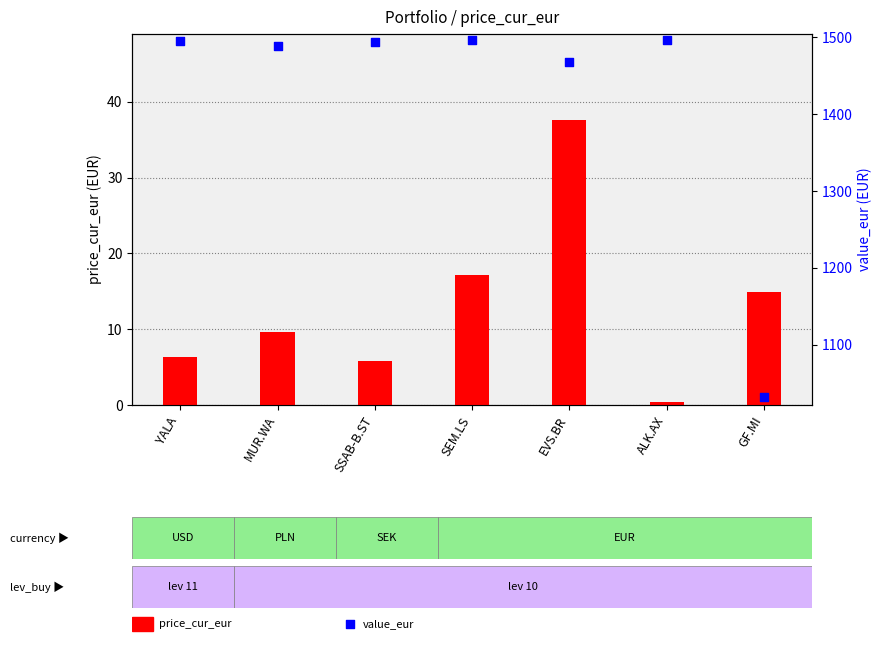

At how many categories does at least one series exceed 1272?

6